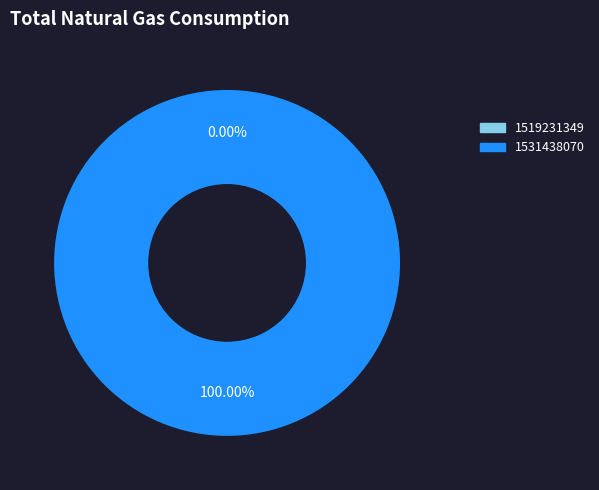

How many segments does this pie chart have?

2